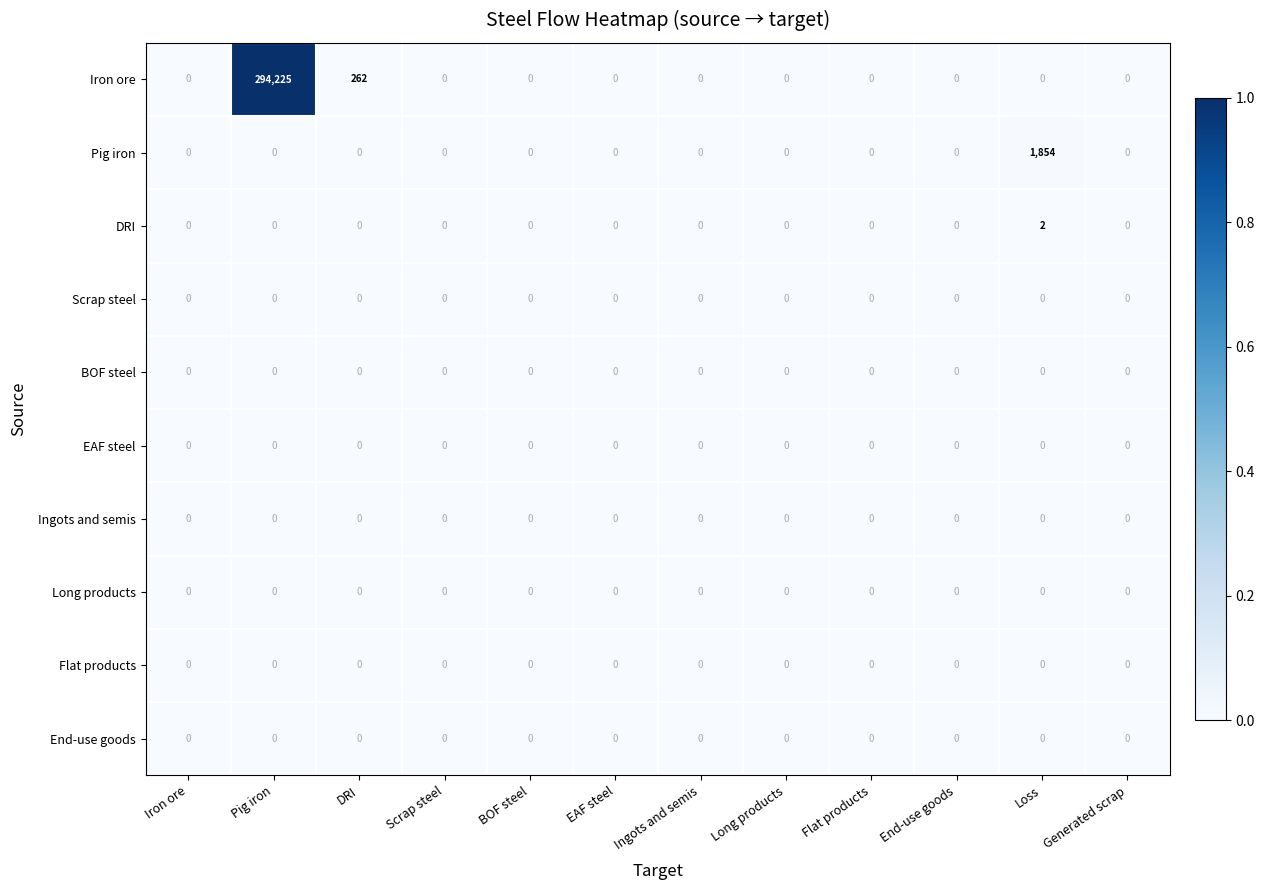

What is the maximum value shown in the chart?

294225